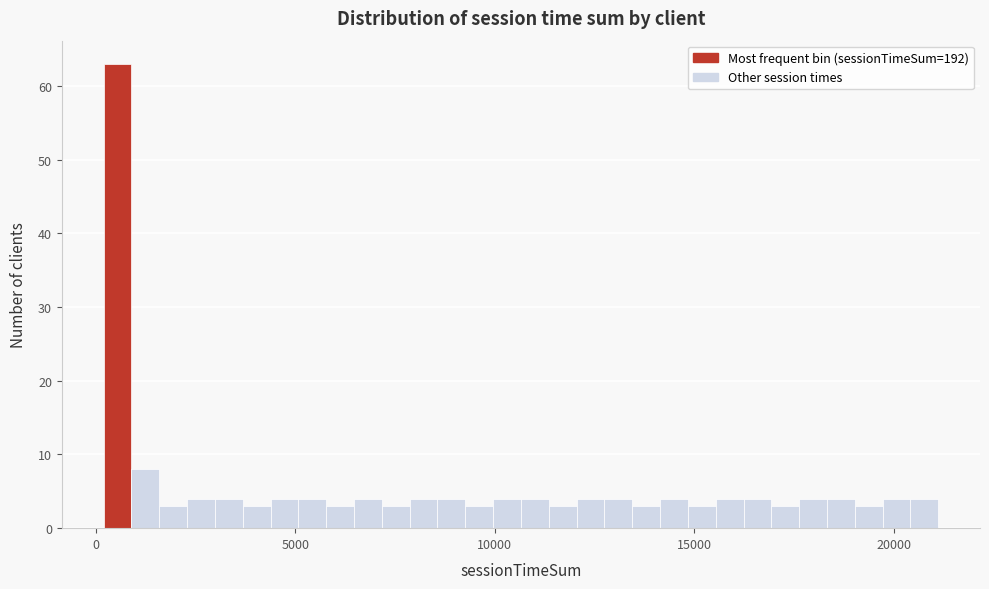

Read against the x-axis, roughly where is the centre of the tallest bar?

500